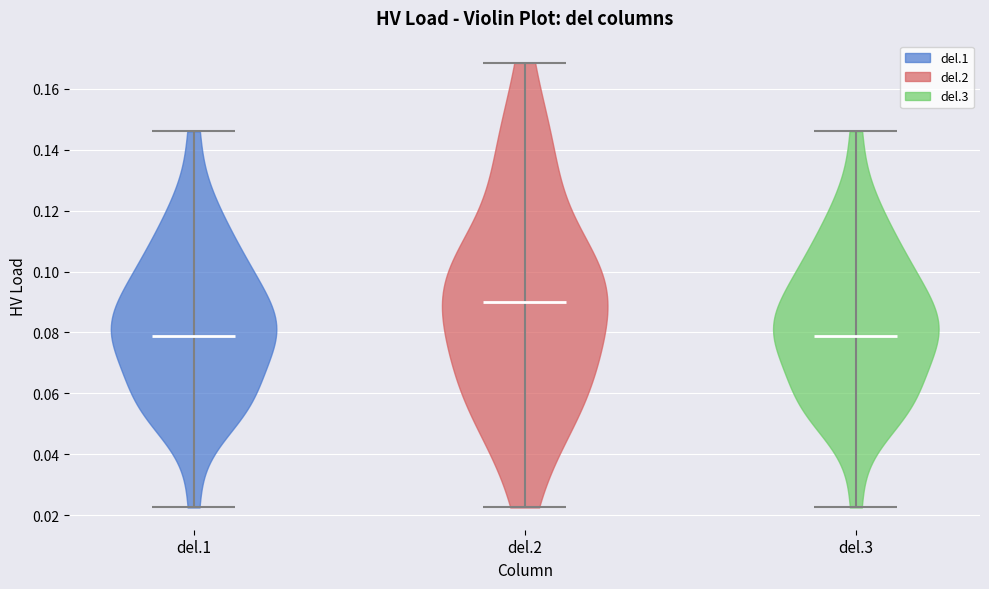

Reading left to right, read every violin against the y-axis: where its median line is, and the lowest and highest points it reaches. The values are not printed on the chart, so give them approximately, as read against the axis.

del.1: median line 0.078, lowest point 0.022, highest point 0.146
del.2: median line 0.090, lowest point 0.022, highest point 0.168
del.3: median line 0.078, lowest point 0.022, highest point 0.146